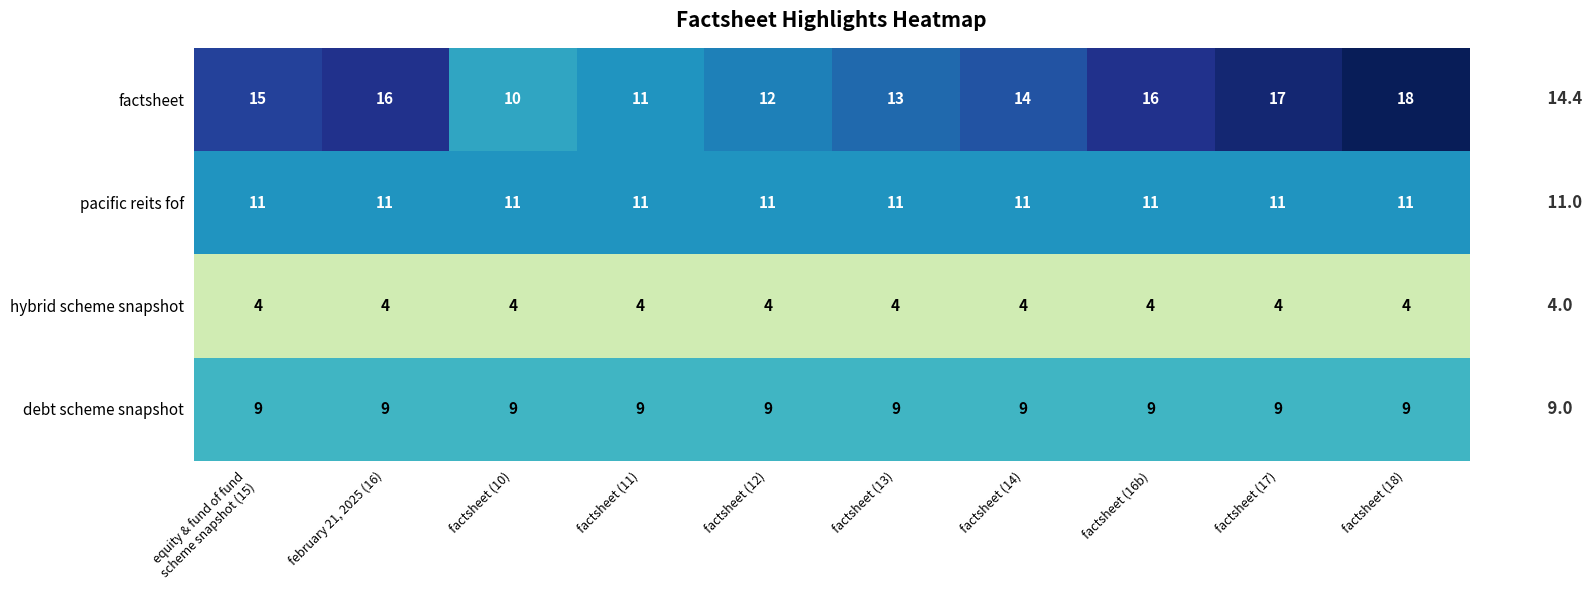

Rank the series by their maximum value, from highest to lowest.

factsheet, pacific reits fof, debt scheme snapshot, hybrid scheme snapshot